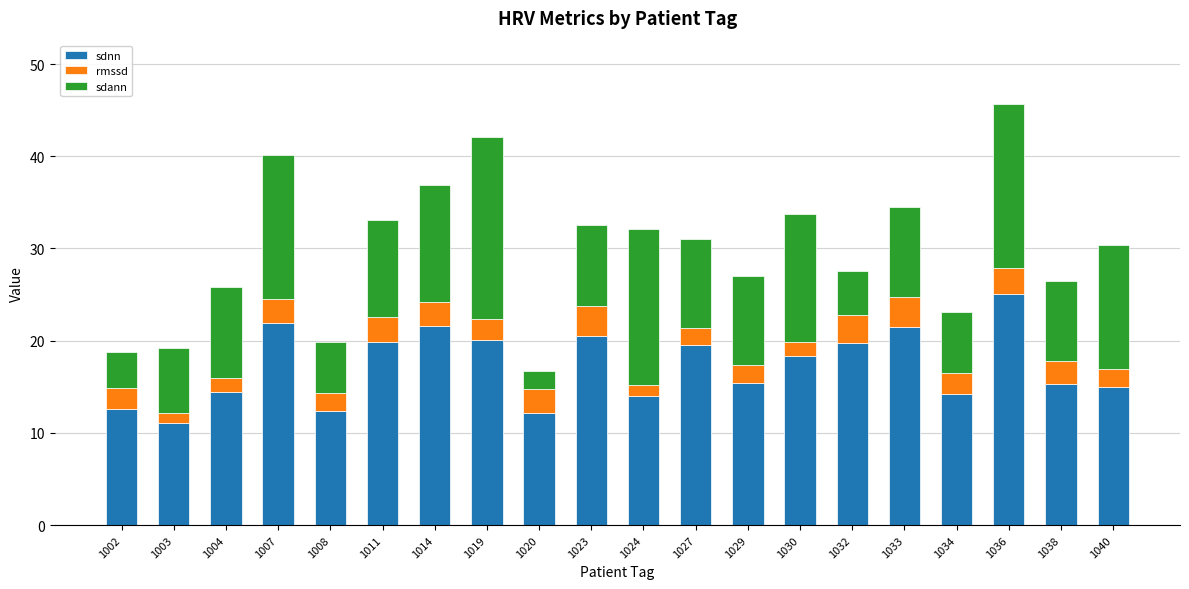

What is the highest value of the sdnn series?

25.0